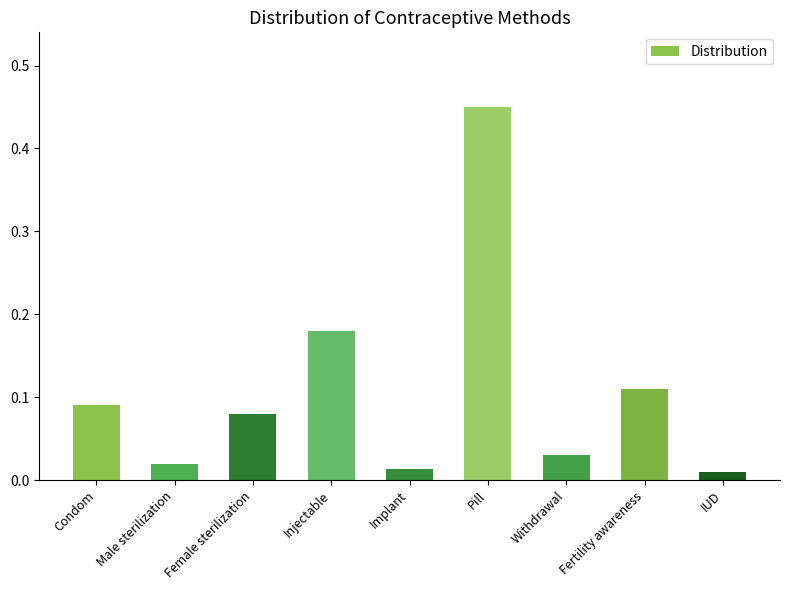

Which has a higher value, Fertility awareness or Pill?

Pill